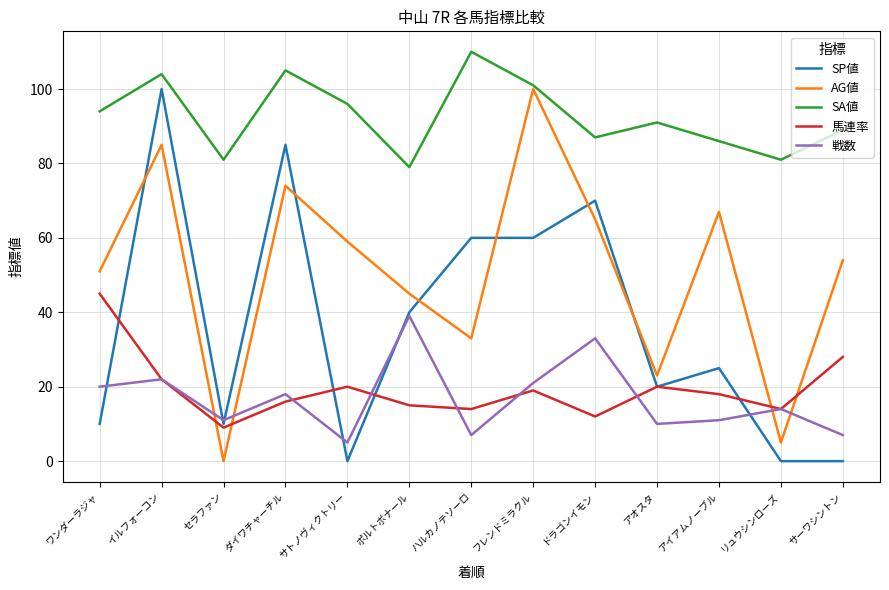

True or false: SA値 has more than 2 points higher than both neighbors.

True